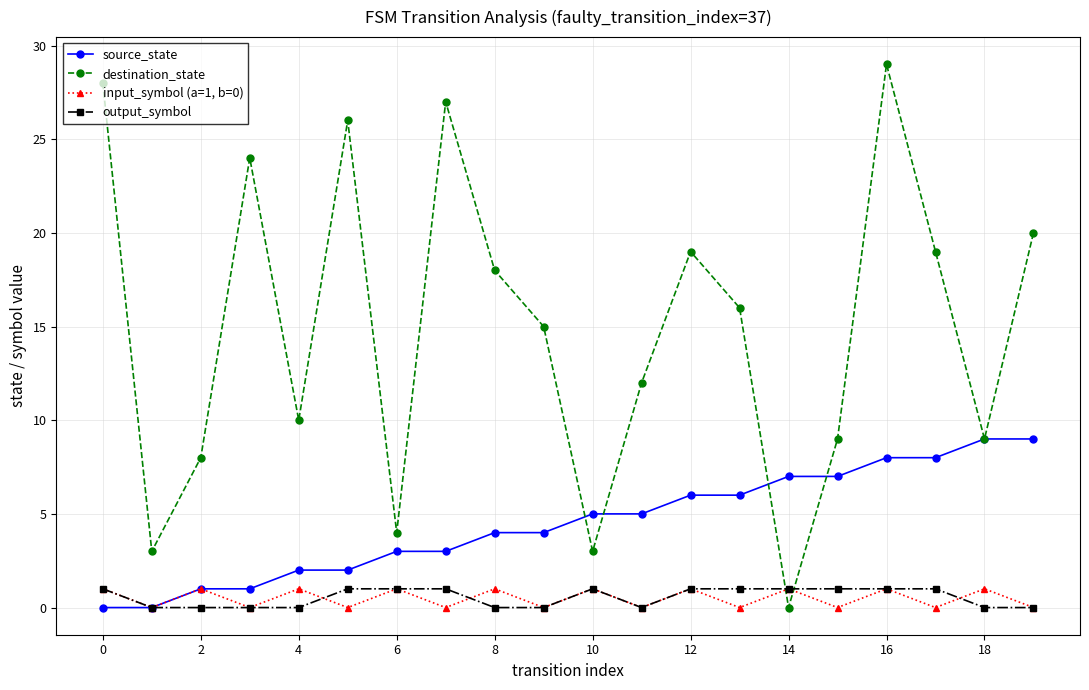

What is the average value of the destination_state series?

15